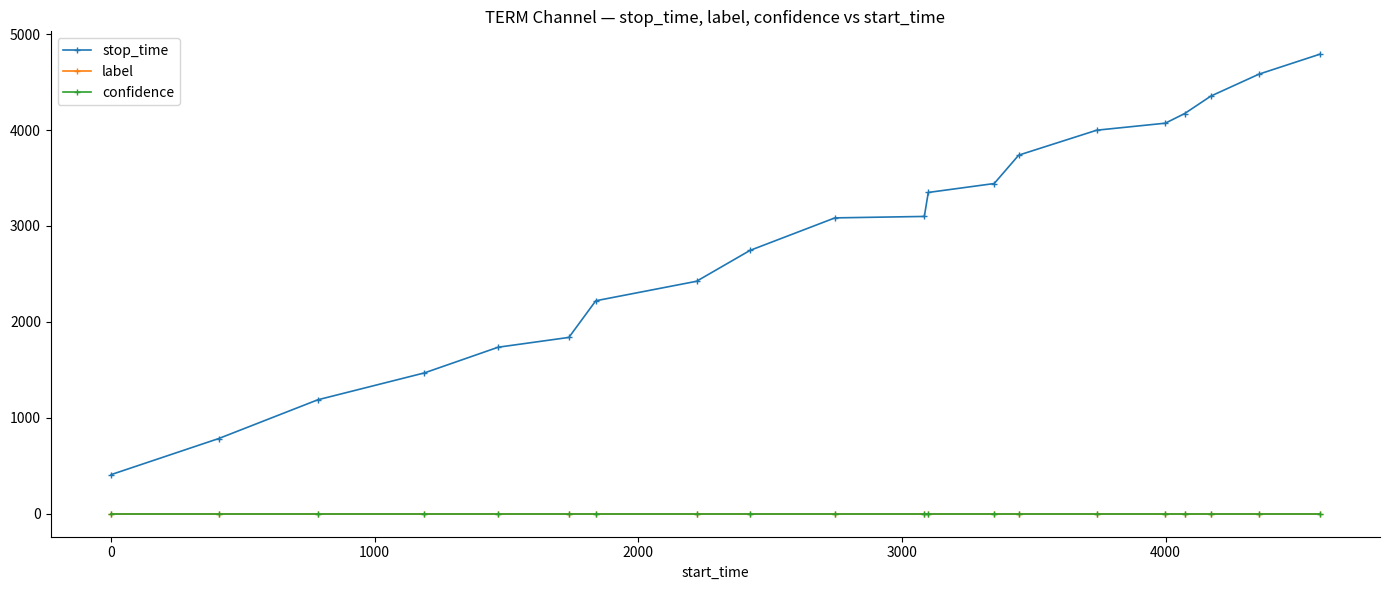

Which series has the widest spread of values?

stop_time